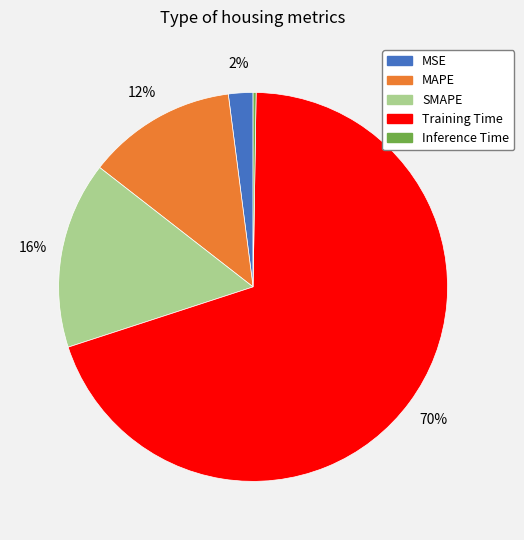

To the nearest percent, what is the average slice percentage?

20%